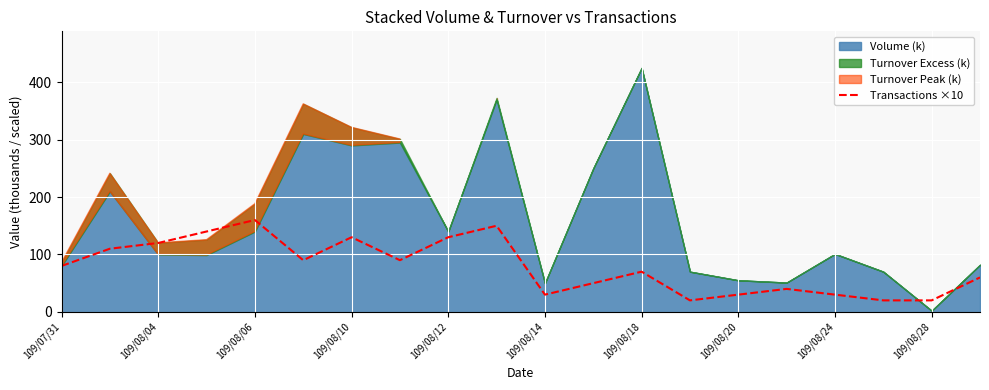

Count the number of values greater than 80.

9